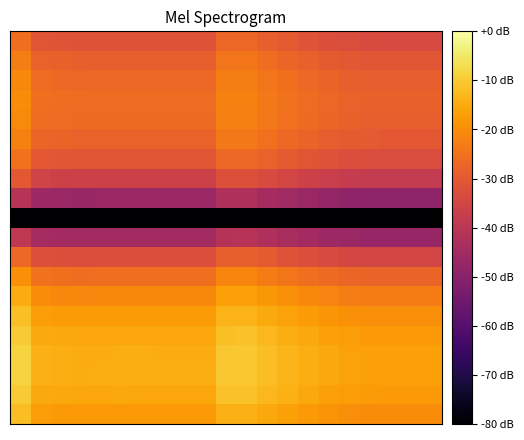

Reading left to right, extract all data points from this chart.

row_0: -12.1	-17.4	-17.8	-18.1	-18.0	-18.0	-18.0	-18.1	-18.0	-18.1	-13.9	-13.9	-15.4	-16.7	-17.9	-19.0	-19.8	-20.2	-20.2	-20.2	-20.2
row_1: -9.7	-15.0	-15.5	-15.7	-15.7	-15.6	-15.7	-15.7	-15.7	-15.7	-11.5	-11.5	-13.0	-14.4	-15.5	-16.6	-17.4	-17.8	-17.9	-17.8	-17.8
row_2: -8.7	-14.0	-14.4	-14.7	-14.6	-14.6	-14.6	-14.6	-14.6	-14.6	-10.5	-10.4	-11.9	-13.3	-14.5	-15.5	-16.4	-16.7	-16.8	-16.8	-16.8
row_3: -8.7	-14.0	-14.5	-14.7	-14.7	-14.6	-14.7	-14.7	-14.7	-14.7	-10.5	-10.5	-12.0	-13.4	-14.5	-15.6	-16.4	-16.8	-16.9	-16.9	-16.9
row_4: -9.7	-15.1	-15.5	-15.8	-15.7	-15.7	-15.7	-15.7	-15.7	-15.7	-11.6	-11.5	-13.0	-14.4	-15.6	-16.6	-17.5	-17.8	-17.9	-17.9	-17.9
row_5: -11.8	-17.1	-17.5	-17.8	-17.7	-17.7	-17.7	-17.8	-17.7	-17.8	-13.6	-13.6	-15.0	-16.4	-17.6	-18.7	-19.5	-19.9	-19.9	-19.9	-19.9
row_6: -15.0	-20.3	-20.7	-21.0	-20.9	-20.9	-20.9	-20.9	-20.9	-20.9	-16.8	-16.7	-18.2	-19.6	-20.8	-21.8	-22.7	-23.0	-23.1	-23.1	-23.1
row_7: -19.6	-25.0	-25.4	-25.7	-25.6	-25.6	-25.6	-25.6	-25.6	-25.6	-21.5	-21.4	-22.9	-24.3	-25.4	-26.5	-27.4	-27.7	-27.8	-27.8	-27.8
row_8: -26.7	-32.1	-32.5	-32.7	-32.7	-32.7	-32.7	-32.7	-32.7	-32.7	-28.6	-28.5	-30.0	-31.4	-32.5	-33.6	-34.4	-34.8	-34.9	-34.9	-34.9
row_9: -39.1	-44.5	-44.9	-45.2	-45.1	-45.1	-45.1	-45.1	-45.1	-45.1	-41.0	-40.9	-42.4	-43.8	-45.0	-46.0	-46.9	-47.2	-47.3	-47.3	-47.3
row_10: -80.0	-80.0	-80.0	-80.0	-80.0	-80.0	-80.0	-80.0	-80.0	-80.0	-80.0	-80.0	-80.0	-80.0	-80.0	-80.0	-80.0	-80.0	-80.0	-80.0	-80.0
row_11: -40.9	-46.2	-46.7	-46.9	-46.9	-46.8	-46.8	-46.9	-46.9	-46.9	-42.7	-42.7	-44.2	-45.6	-46.7	-47.8	-48.6	-49.0	-49.0	-49.0	-49.0
row_12: -30.2	-35.5	-36.0	-36.2	-36.2	-36.1	-36.2	-36.2	-36.2	-36.2	-32.0	-32.0	-33.5	-34.9	-36.0	-37.1	-37.9	-38.3	-38.4	-38.3	-38.3
row_13: -24.8	-30.2	-30.6	-30.9	-30.8	-30.8	-30.8	-30.8	-30.8	-30.8	-26.7	-26.6	-28.1	-29.5	-30.7	-31.7	-32.6	-32.9	-33.0	-33.0	-33.0
row_14: -21.9	-27.2	-27.7	-27.9	-27.9	-27.8	-27.9	-27.9	-27.9	-27.9	-23.7	-23.7	-25.2	-26.6	-27.7	-28.8	-29.6	-30.0	-30.1	-30.0	-30.0
row_15: -20.5	-25.8	-26.2	-26.5	-26.4	-26.4	-26.4	-26.4	-26.4	-26.4	-22.3	-22.2	-23.7	-25.1	-26.3	-27.3	-28.2	-28.5	-28.6	-28.6	-28.6
row_16: -20.2	-25.5	-25.9	-26.2	-26.1	-26.1	-26.1	-26.1	-26.1	-26.1	-22.0	-22.0	-23.4	-24.8	-26.0	-27.1	-27.9	-28.3	-28.3	-28.3	-28.3
row_17: -20.9	-26.2	-26.6	-26.9	-26.8	-26.8	-26.8	-26.9	-26.8	-26.9	-22.7	-22.7	-24.2	-25.5	-26.7	-27.8	-28.6	-29.0	-29.0	-29.0	-29.0
row_18: -22.6	-27.9	-28.3	-28.6	-28.5	-28.5	-28.5	-28.5	-28.5	-28.5	-24.4	-24.3	-25.8	-27.2	-28.4	-29.4	-30.3	-30.6	-30.7	-30.7	-30.7
row_19: -25.3	-30.7	-31.1	-31.4	-31.3	-31.3	-31.3	-31.3	-31.3	-31.3	-27.2	-27.1	-28.6	-30.0	-31.1	-32.2	-33.1	-33.4	-33.5	-33.5	-33.5